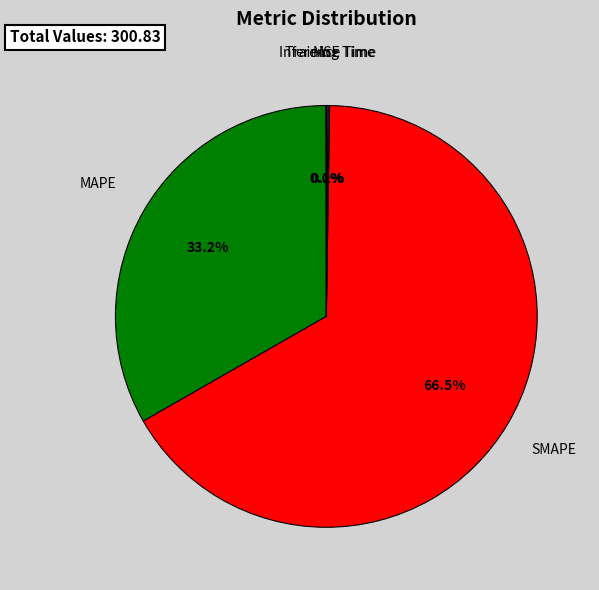

Does any single category account for the majority?

Yes